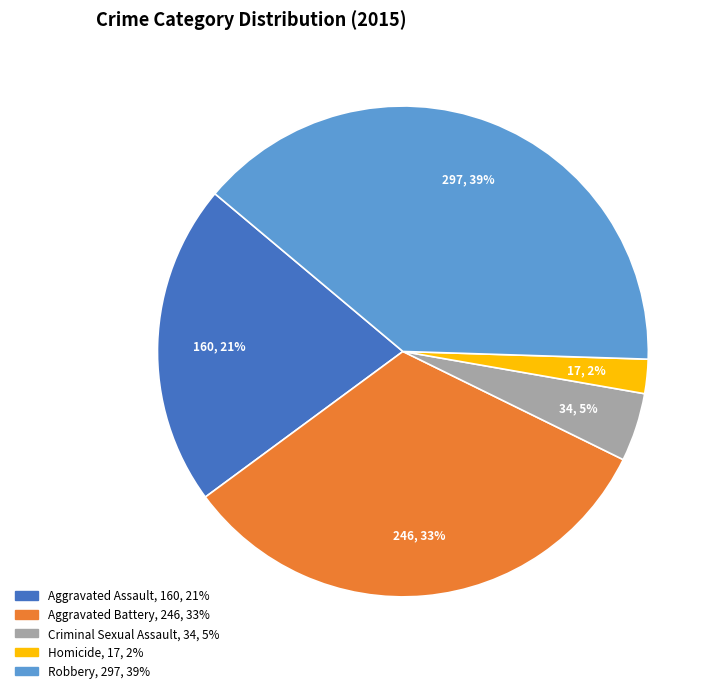

Between Homicide and Aggravated Battery, which is larger?

Aggravated Battery